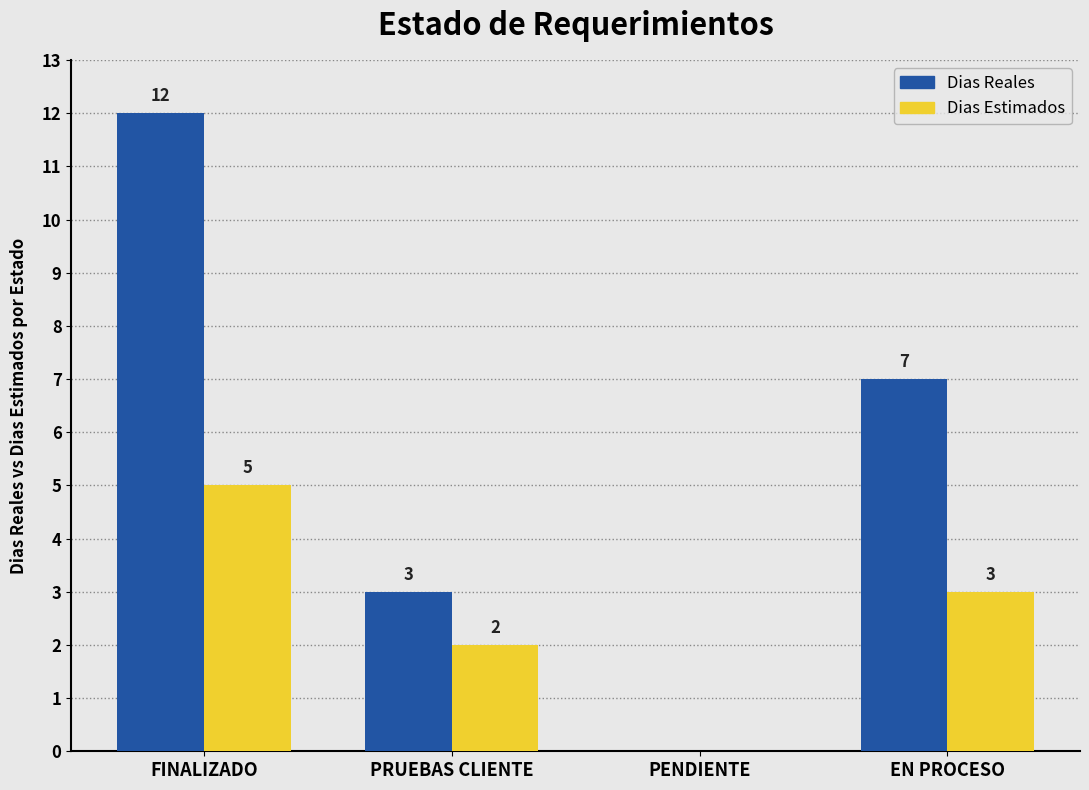

What is the maximum value for Dias Reales?

12